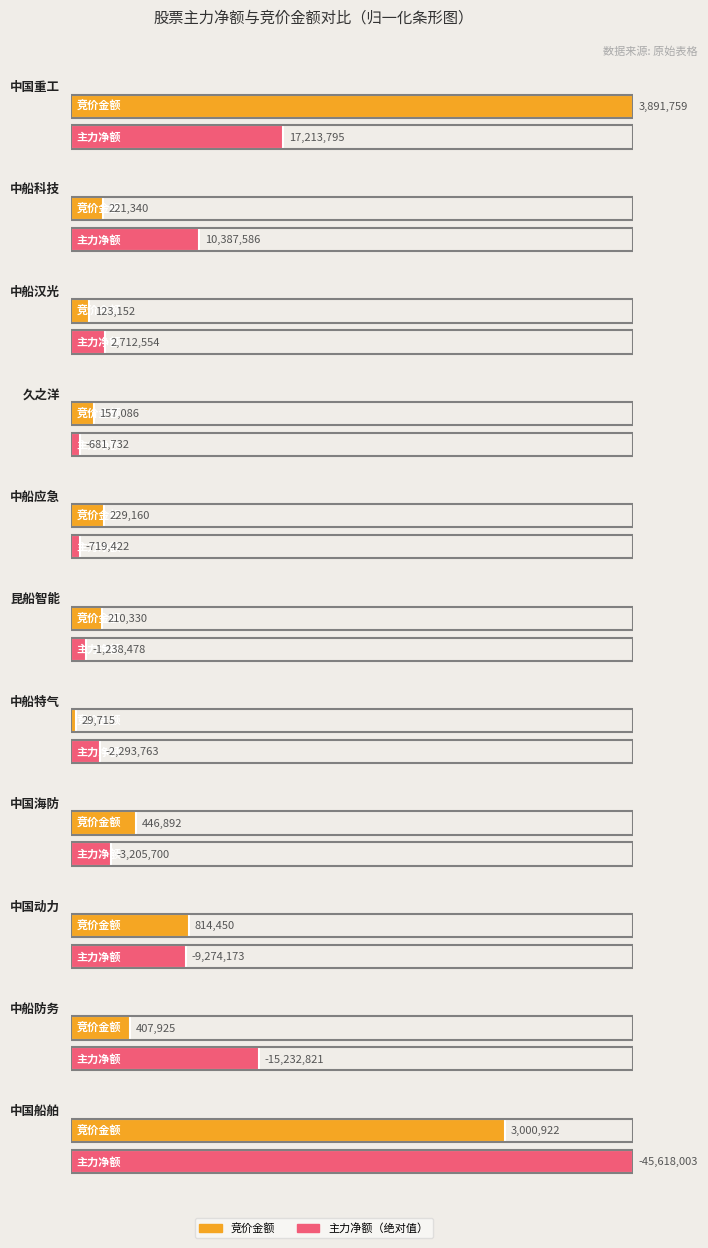

What is the minimum value shown in the chart?

-45618003